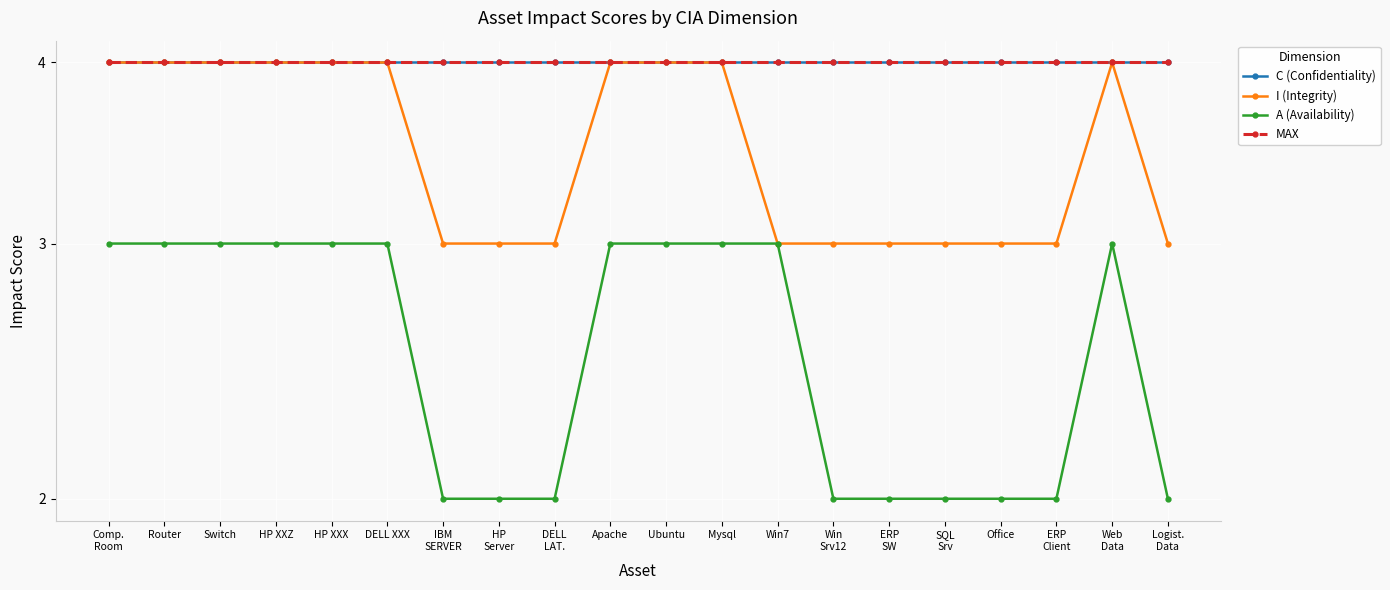

What is the approximate value of I (Integrity) at Comp.
Room?

4